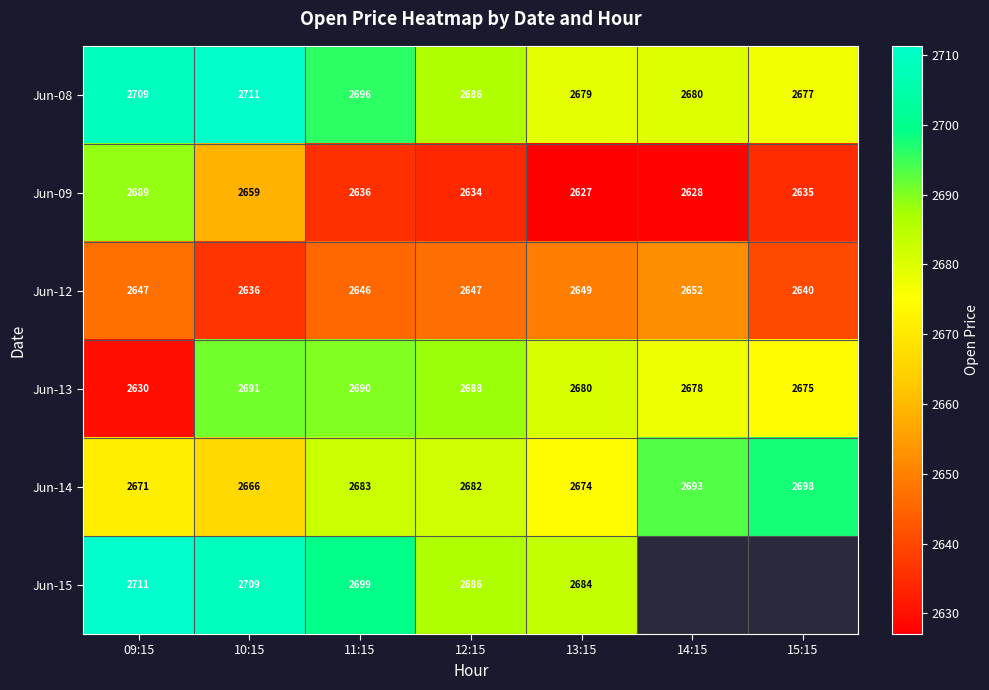

At which label is Jun-13 closest to 2660?

15:15